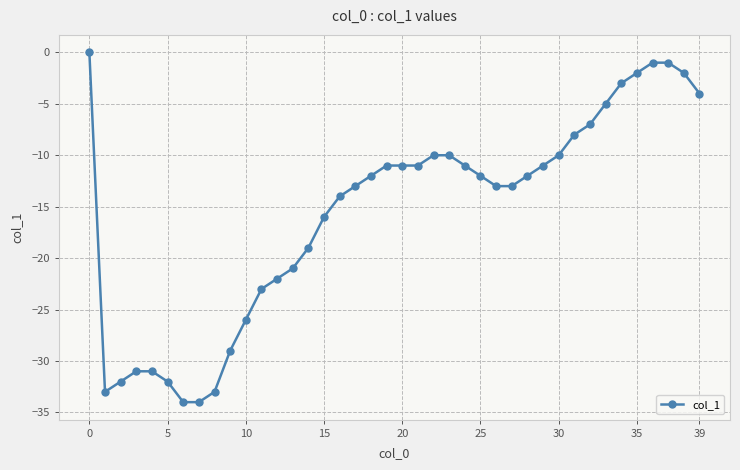

What is the value of the 28th point from the left?

-13